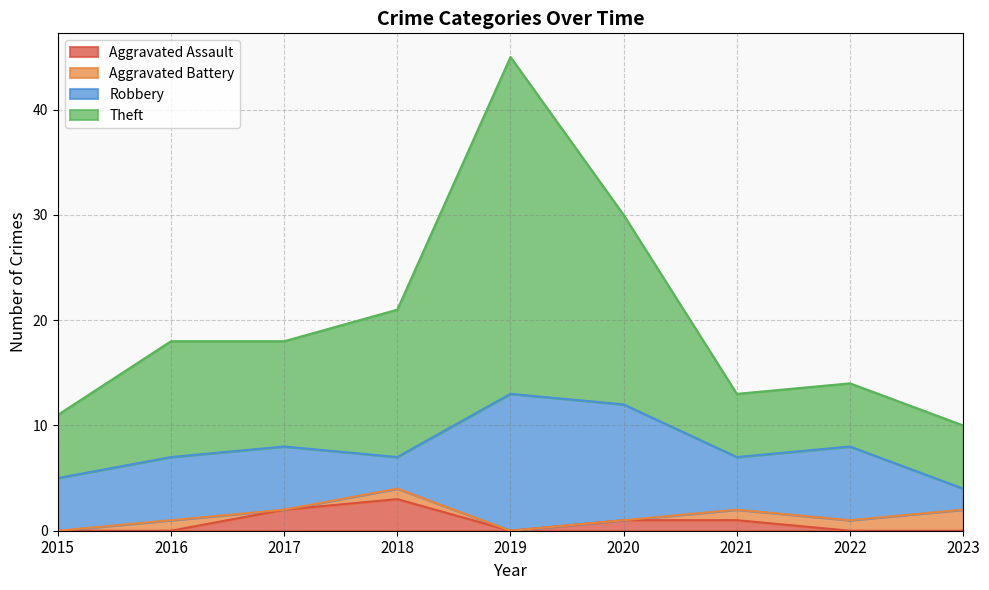

True or false: Theft and Aggravated Assault intersect in this chart.

False